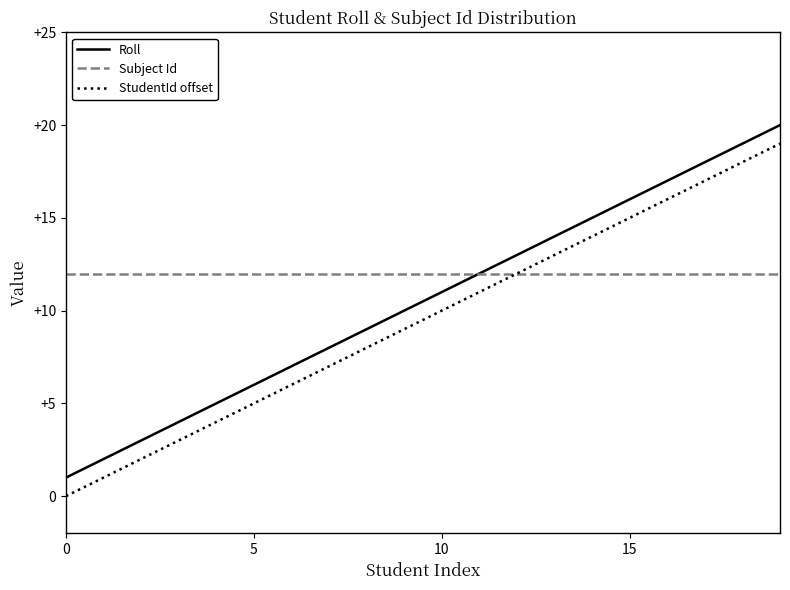

What is the maximum value shown in the chart?

20